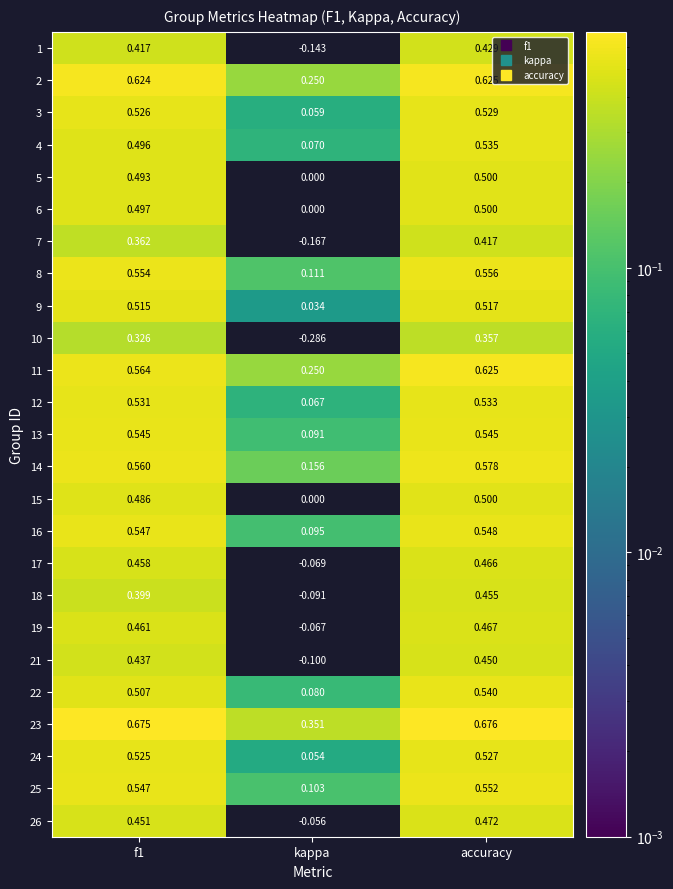

At which category is the sum across all series the highest?

accuracy